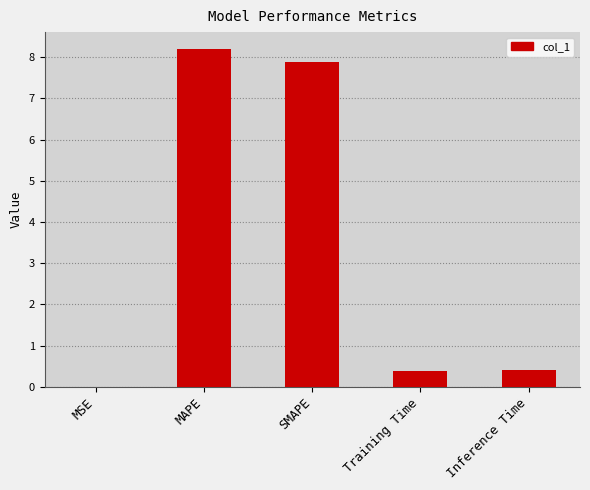

Which label corresponds to the largest value in the chart?

MAPE